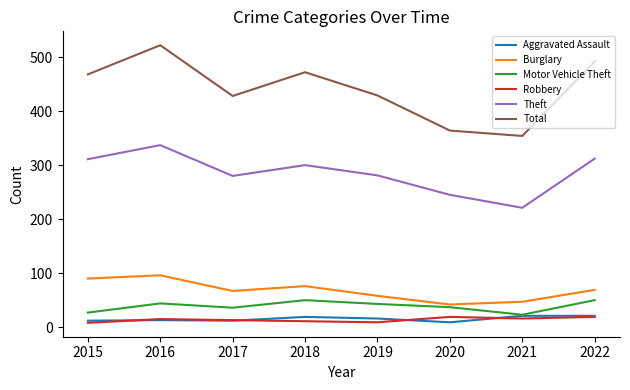

What value does the Robbery series have at 2020?

19